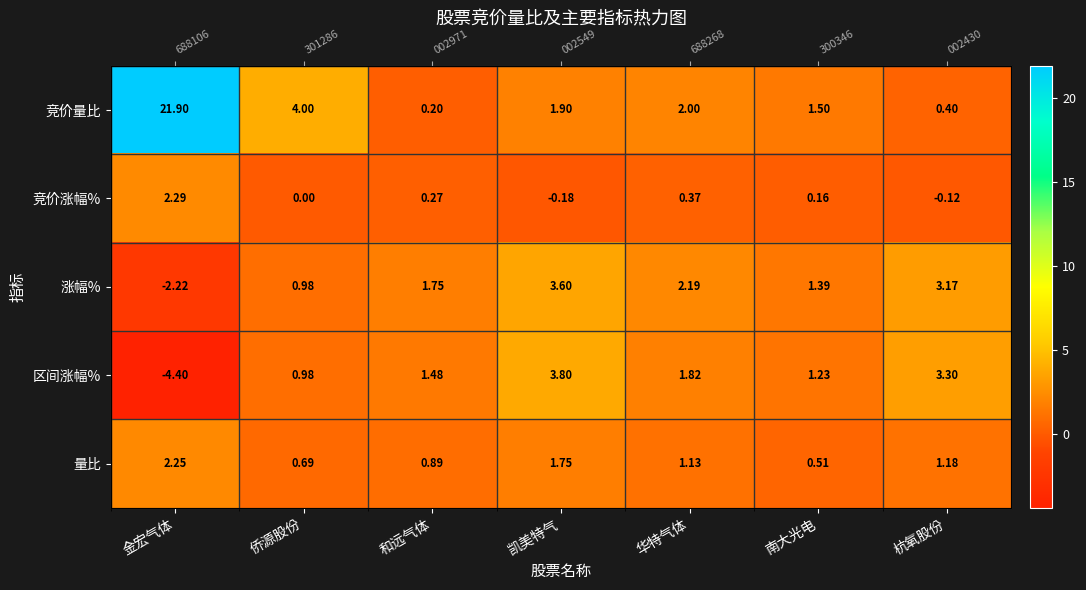

What is the minimum value shown in the chart?

-4.4